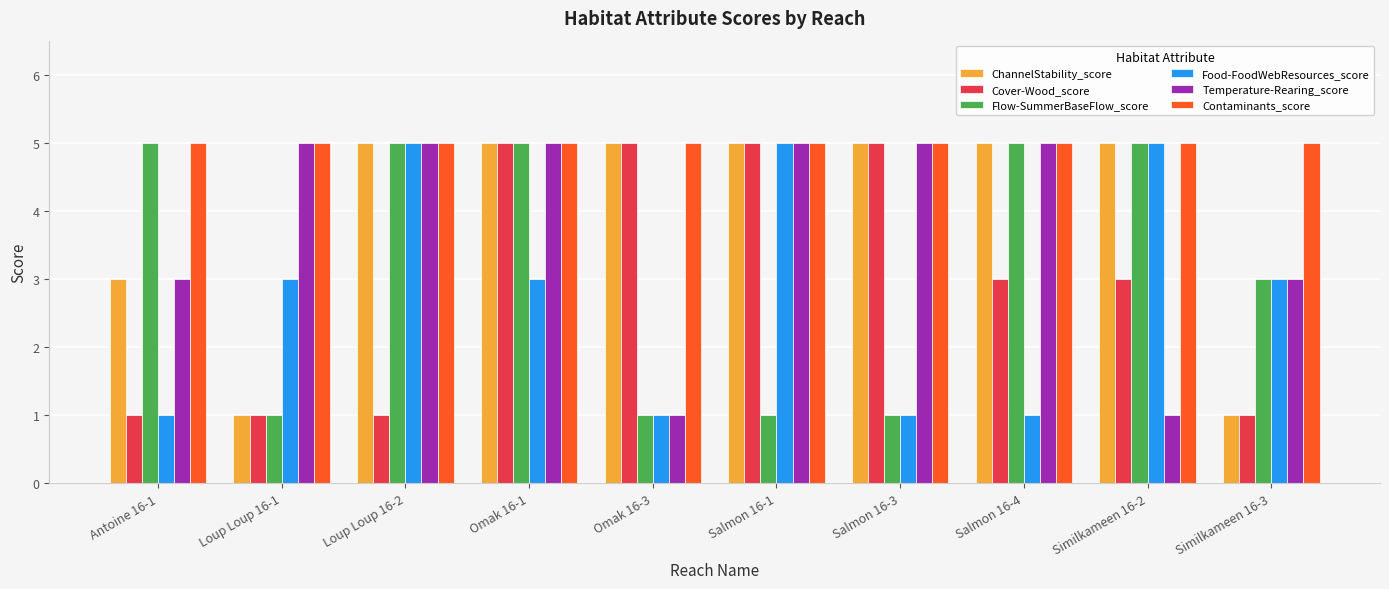

Are the bars horizontal?

No